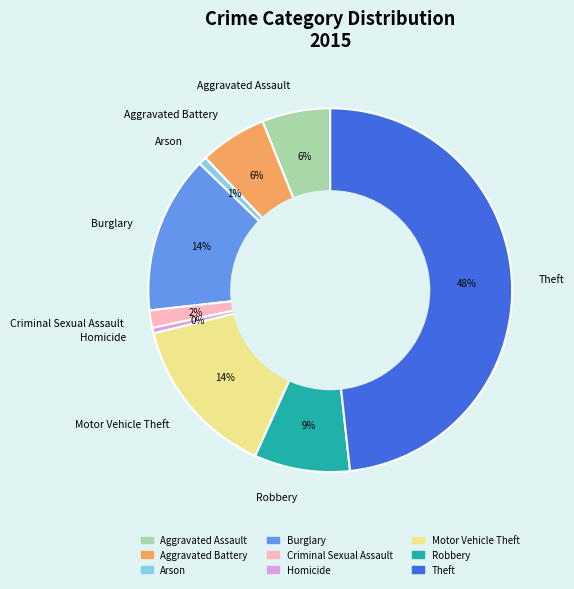

Is there a majority slice in this chart?

No